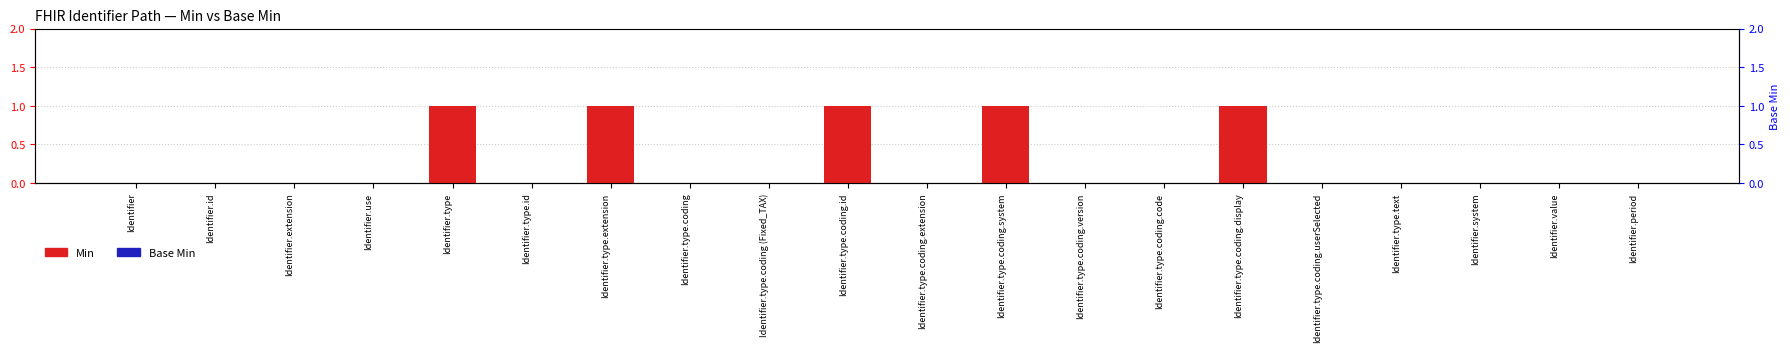

At which label is Base Min closest to 0?

Identifier